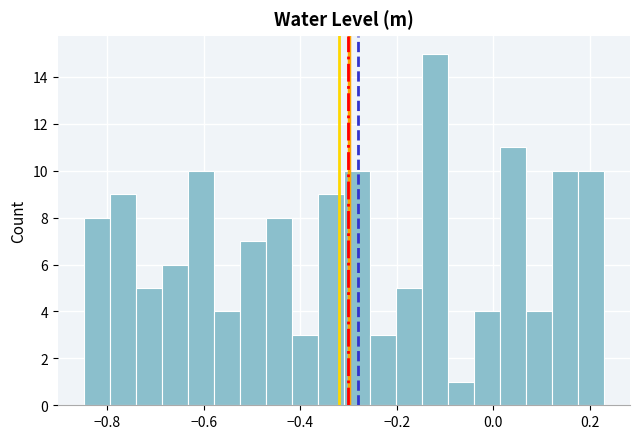

Around what value on the x-axis is the tallest bar? Give the approximate position of its centre, as read against the axis.

-0.12